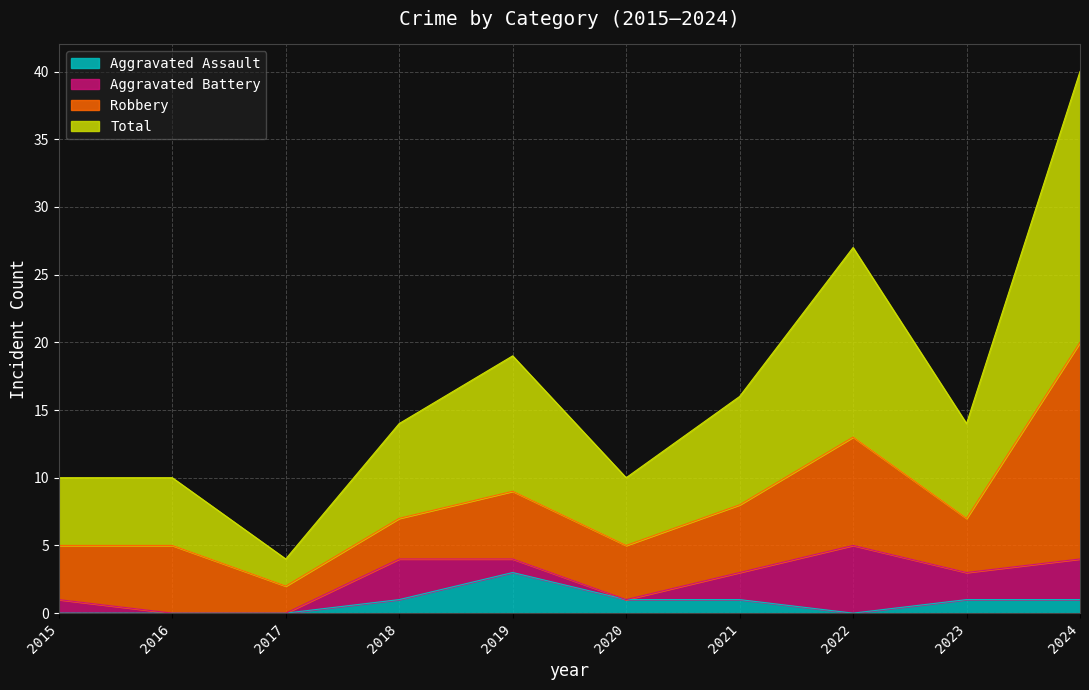

Where is the first local maximum for Aggravated Assault?

2019